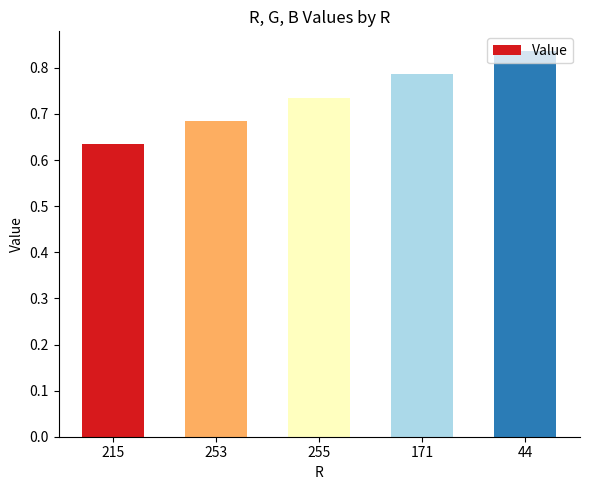

List the labels in order of value, smallest first.

215, 253, 255, 171, 44